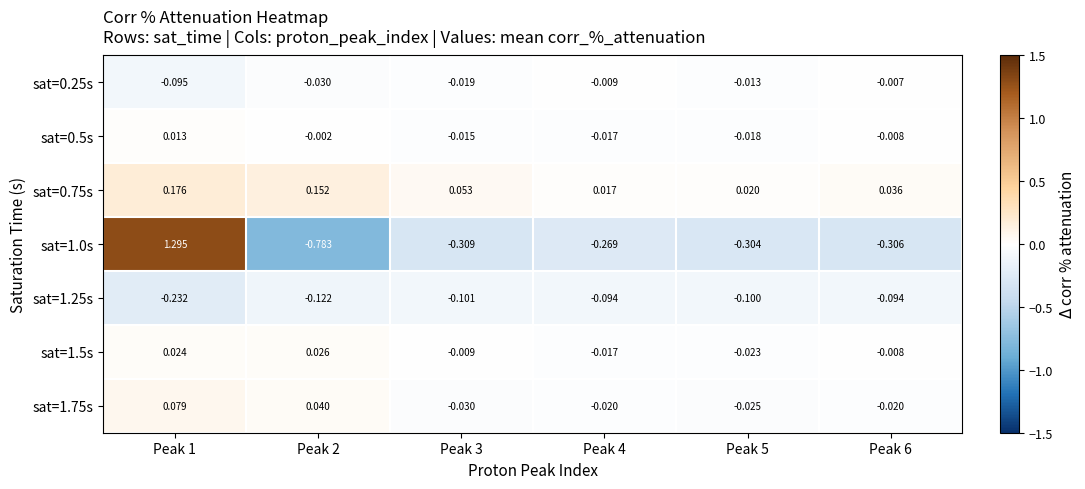

Is the value of sat=1.25s at Peak 3 greater than the value of sat=0.75s at Peak 3?

No